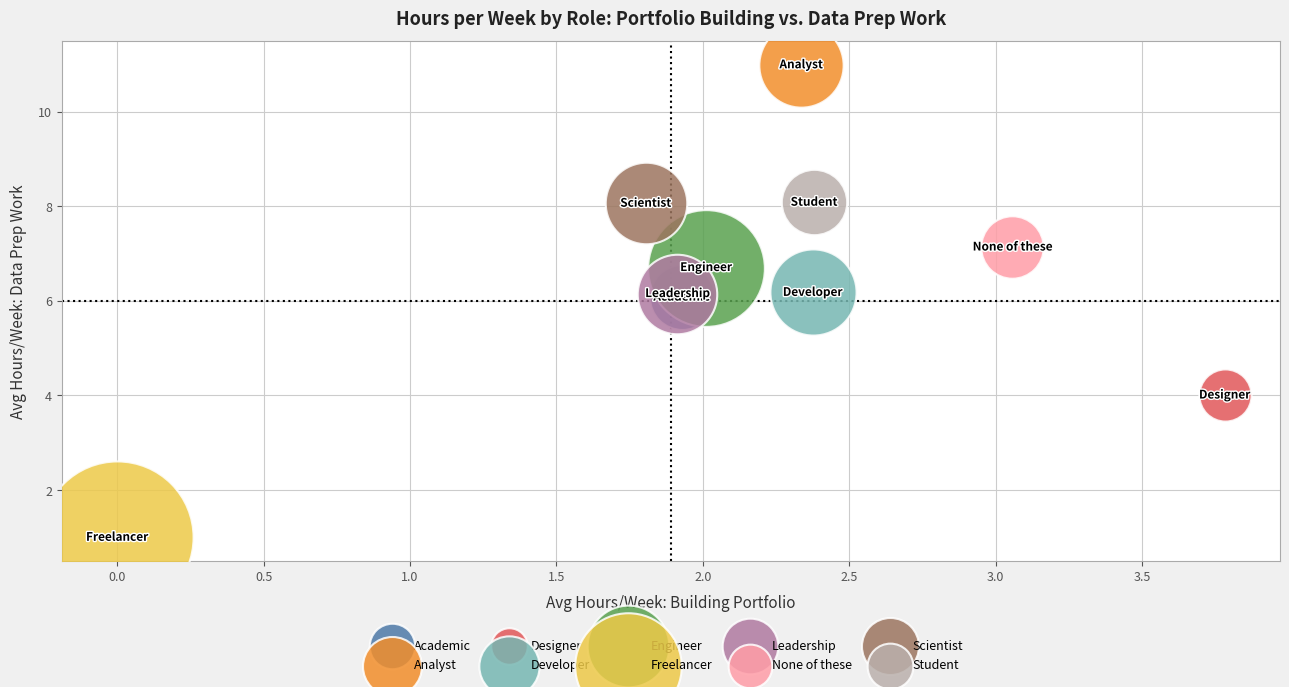

Which series reaches the maximum Y coordinate?

Analyst